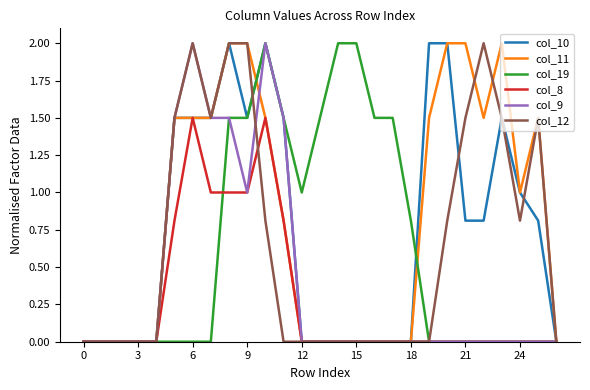

What is the greatest value displayed?

2.0